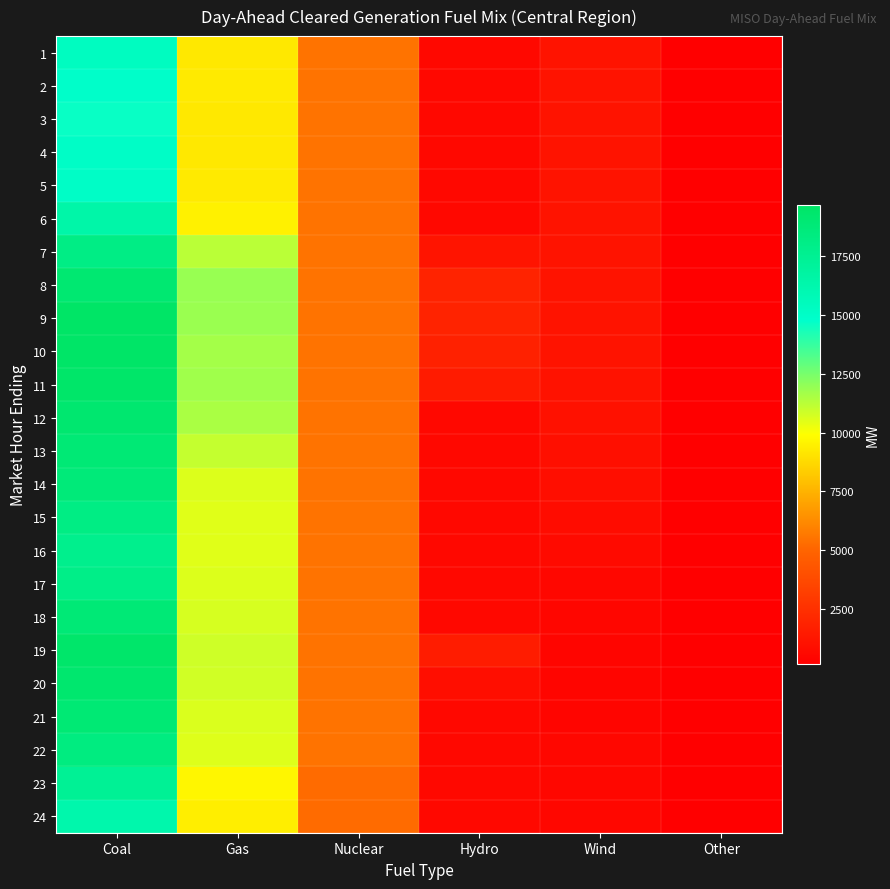

Count the number of categories in the chart.

6